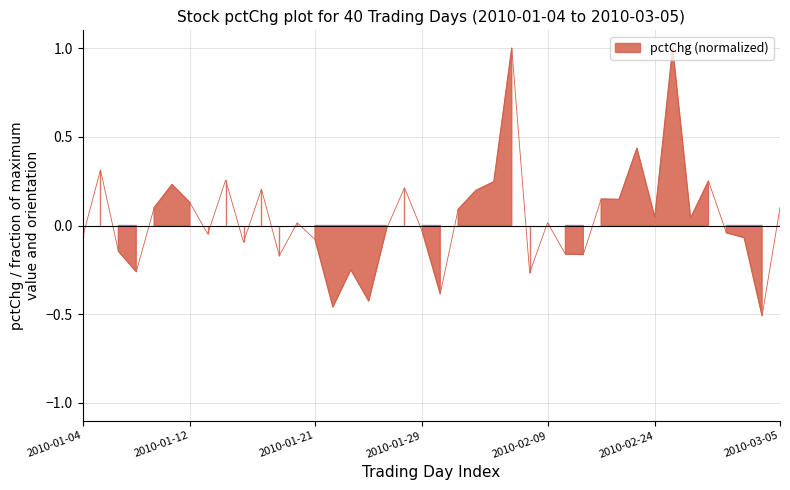

What is the value of the 9th point from the left?

0.3